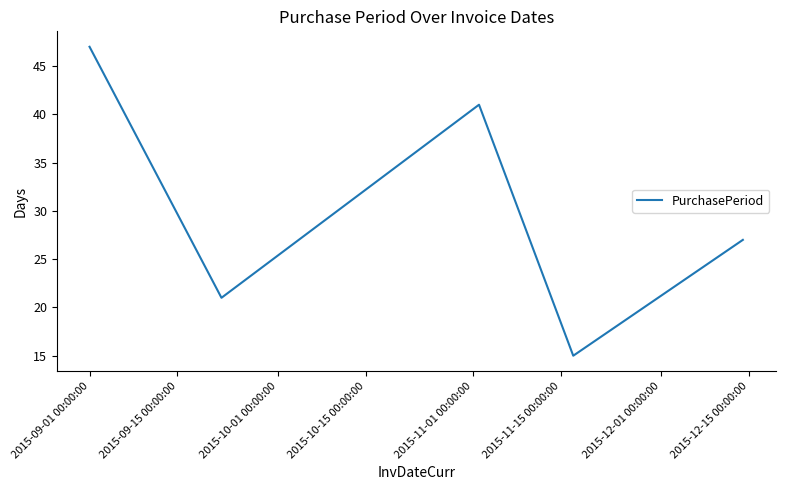

What is the difference between the maximum and second lowest values?

26